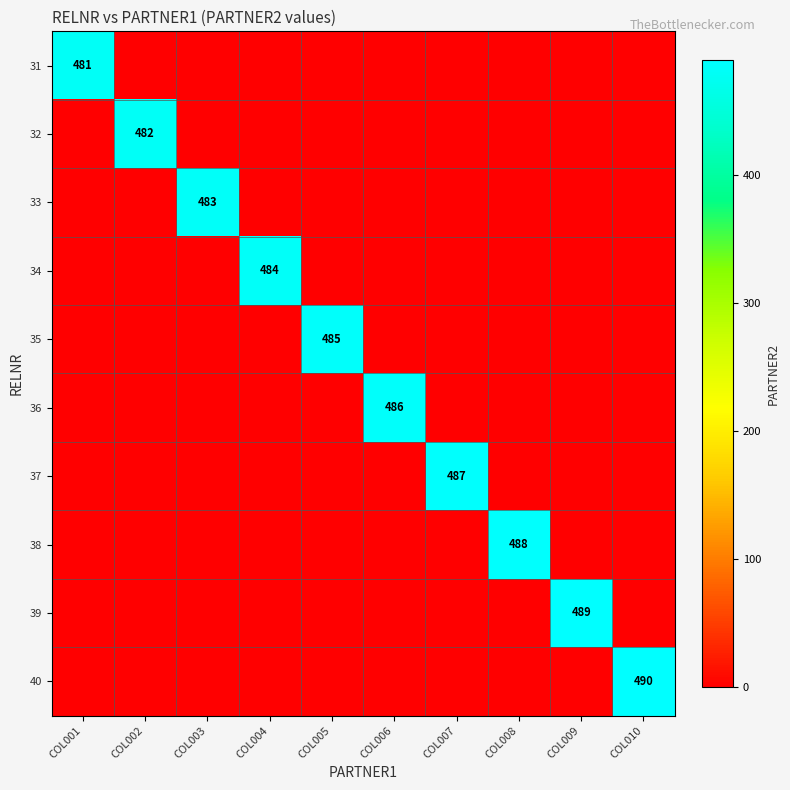

What is the average value of the 40 series?

49